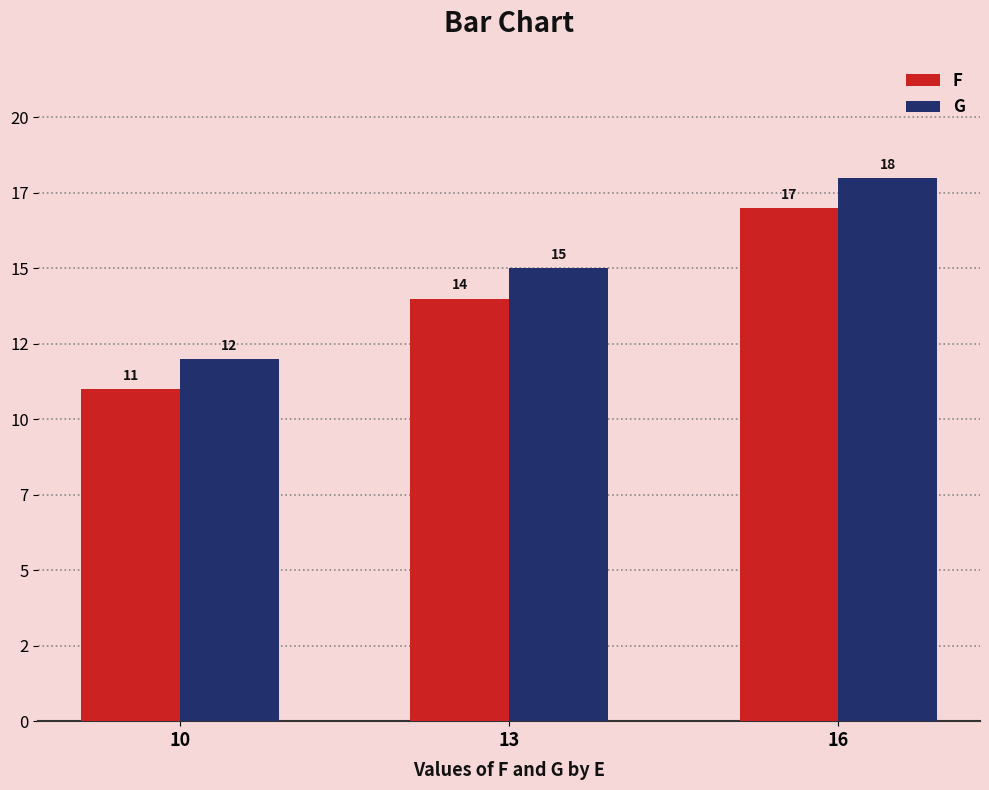

At 10, list the series in order from largest to smallest.

G, F